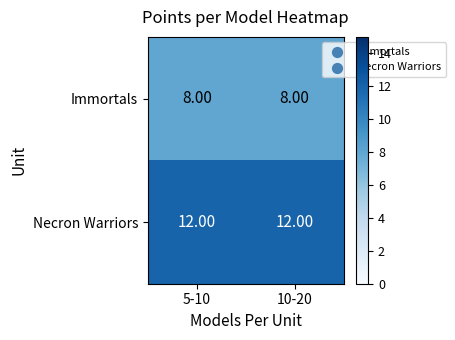

What is the spread (max minus min) of values at 5-10?

4